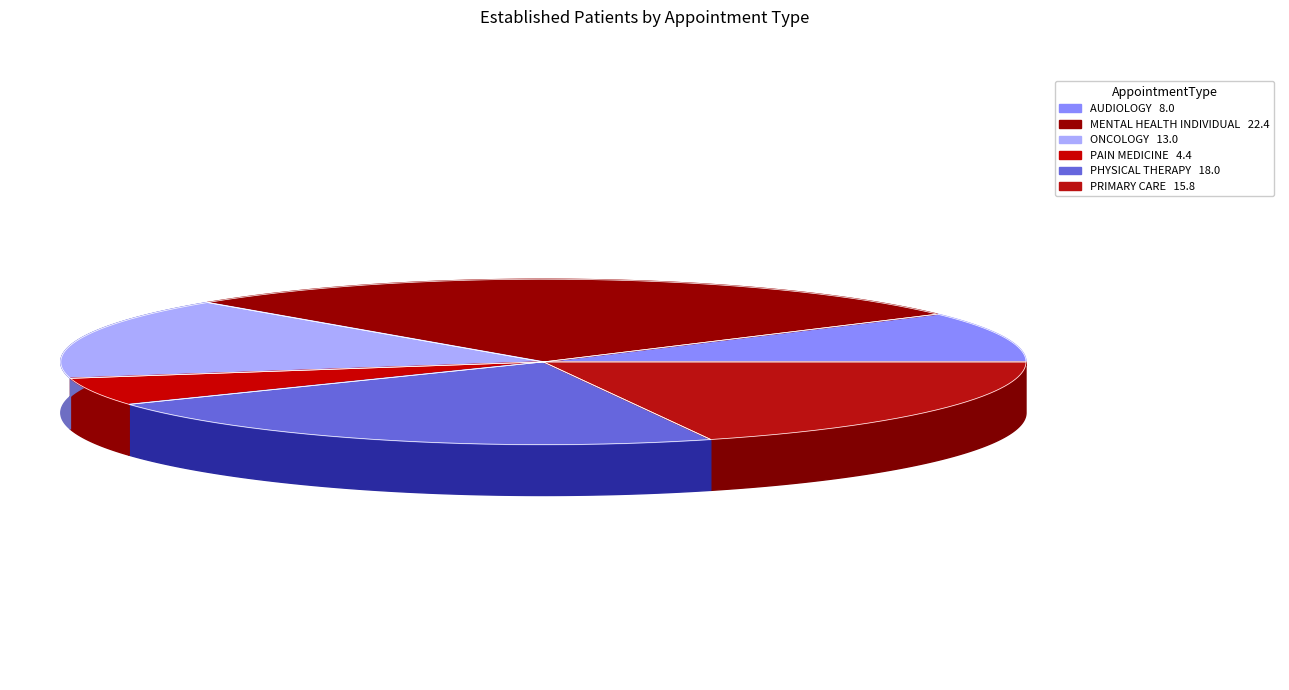

How many slices are in this pie chart?

6